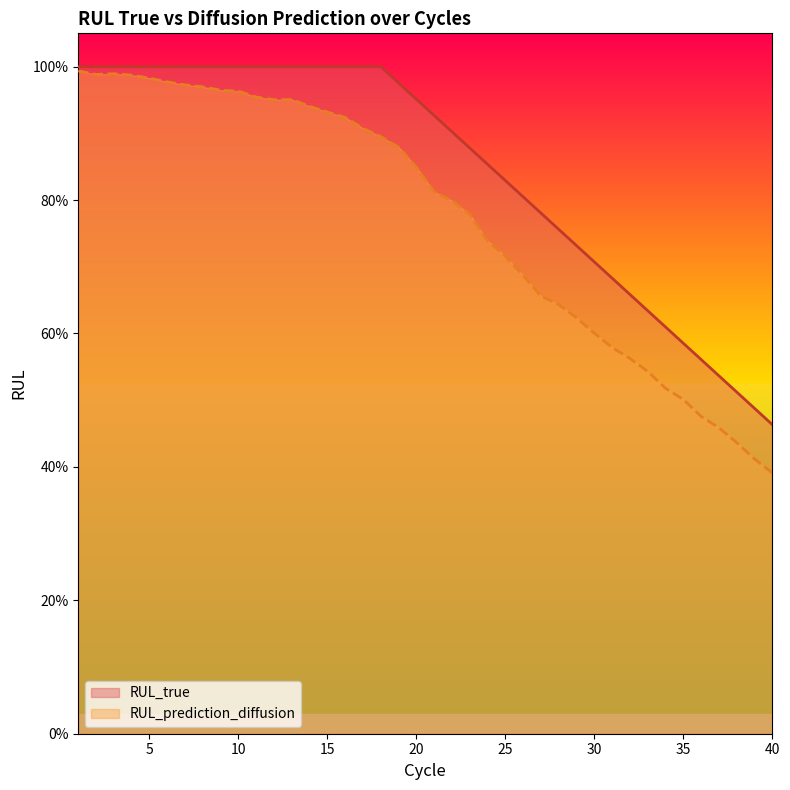

Reading left to right, what are all the values shown in this chart?

RUL_true: 1=1.0	2=1.0	3=1.0	4=1.0	5=1.0	6=1.0	7=1.0	8=1.0	9=1.0	10=1.0	11=1.0	12=1.0	13=1.0	14=1.0	15=1.0	16=1.0	17=1.0	18=1.0	19=1.0	20=1.0	21=0.9	22=0.9	23=0.9	24=0.9	25=0.8	26=0.8	27=0.8	28=0.8	29=0.7	30=0.7	31=0.7	32=0.7	33=0.6	34=0.6	35=0.6	36=0.6	37=0.5	38=0.5	39=0.5	40=0.5
RUL_prediction_diffusion: 1=1.0	2=1.0	3=1.0	4=1.0	5=1.0	6=1.0	7=1.0	8=1.0	9=1.0	10=1.0	11=1.0	12=1.0	13=1.0	14=0.9	15=0.9	16=0.9	17=0.9	18=0.9	19=0.9	20=0.8	21=0.8	22=0.8	23=0.8	24=0.7	25=0.7	26=0.7	27=0.7	28=0.6	29=0.6	30=0.6	31=0.6	32=0.6	33=0.5	34=0.5	35=0.5	36=0.5	37=0.5	38=0.4	39=0.4	40=0.4